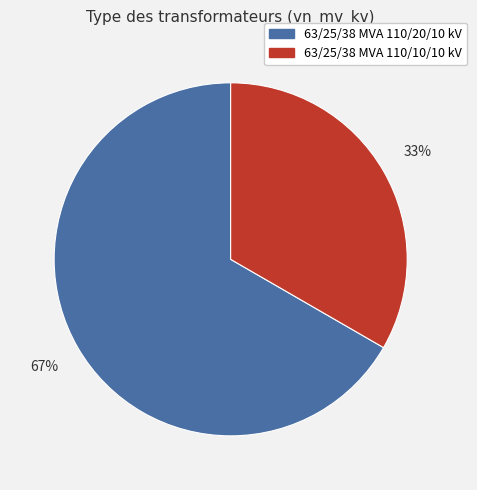

What is the largest slice in the pie chart?

63/25/38 MVA 110/20/10 kV